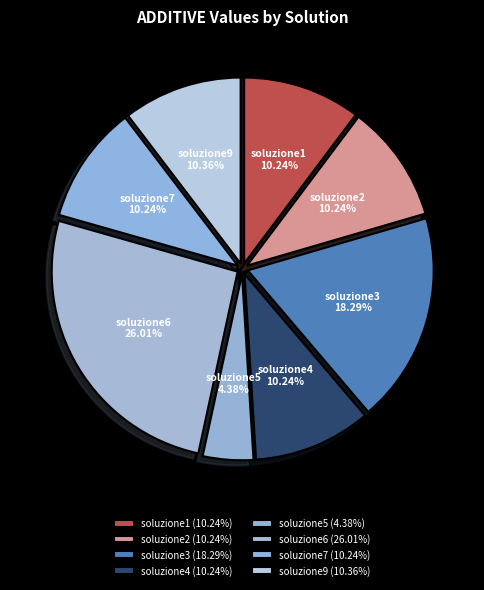

To the nearest percent, what is the difference between the largest and smallest slice percentages?

22%